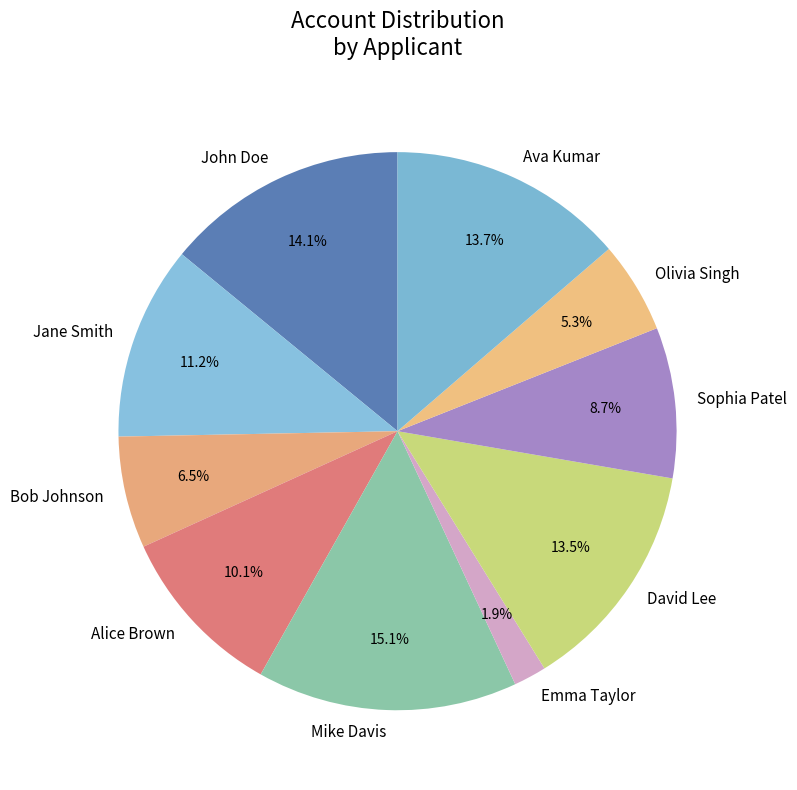

To the nearest percent, what is the combined percentage of Mike Davis and Ava Kumar?

29%